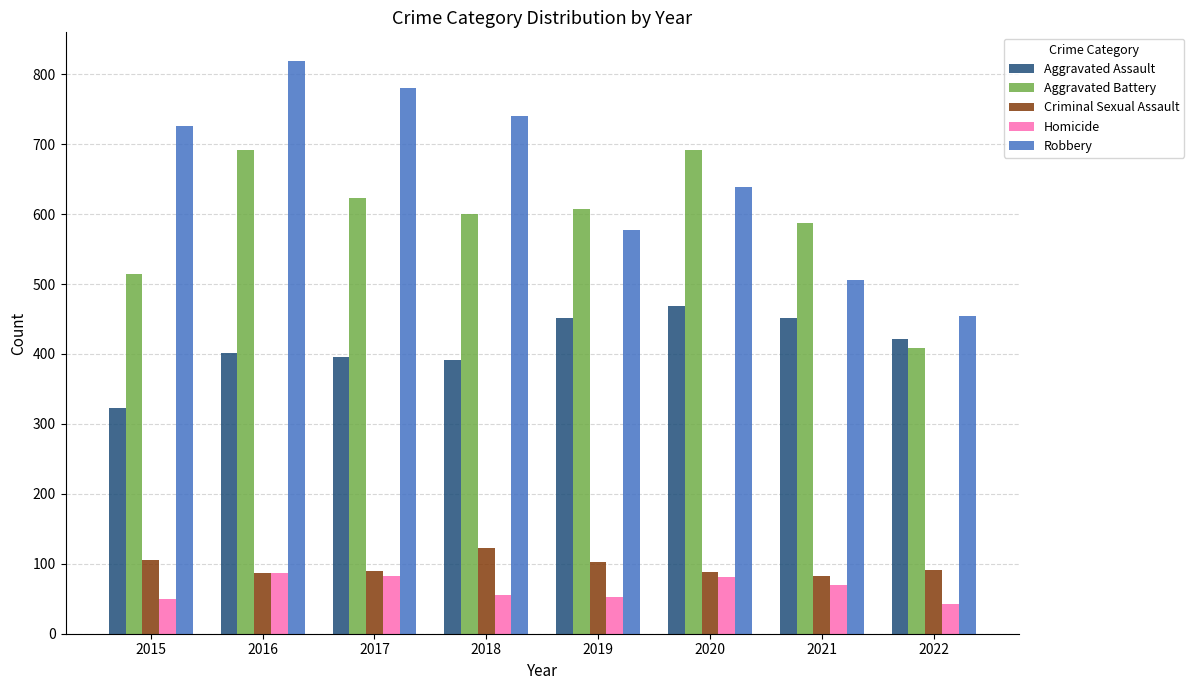

How many series are shown in this chart?

5